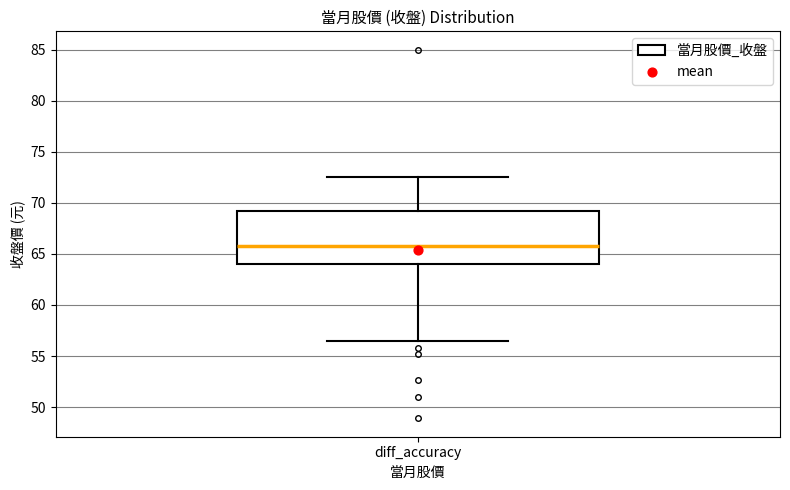

Read this box plot against the y-axis: the position of the median line, the range covered by the box, and the ends of both whiskers. The values are not printed on the chart, so give them approximately, as read against the axis.

median 66.0, box 64.0 to 69.0, whiskers 56.5 to 72.5